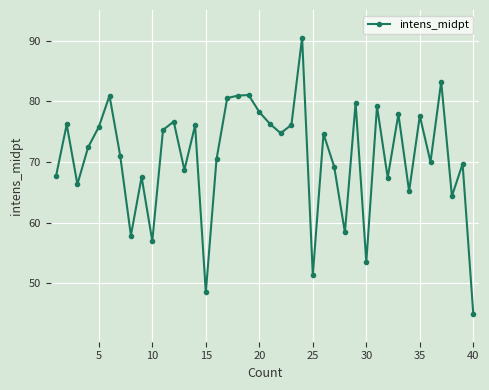

What is the difference between the maximum and minimum values?

45.5